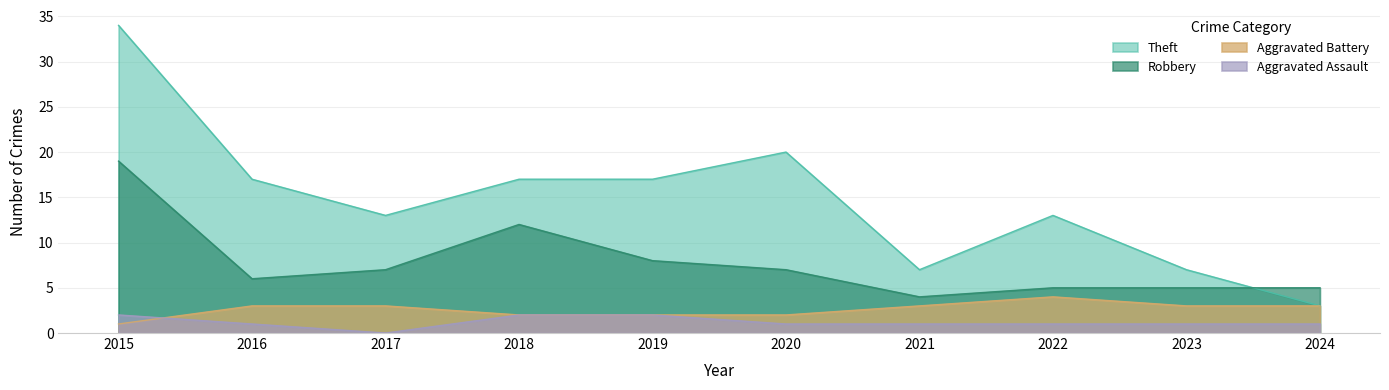

What is the value of the Aggravated Assault point at the 6th from the left?

1